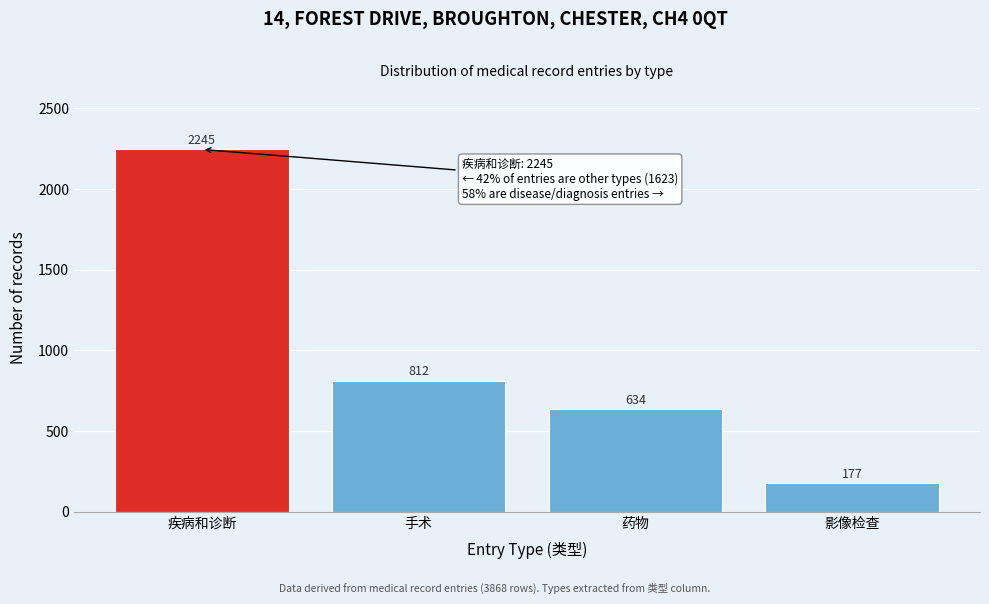

Reading left to right, what are all the values shown in this chart?

2245	812	634	177